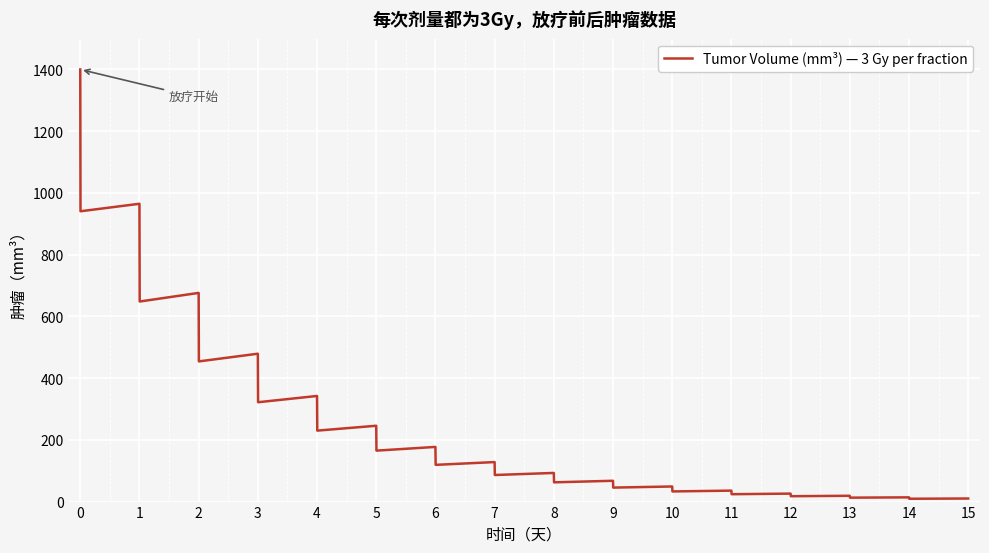

What is the difference between the maximum and minimum values?

1390.8